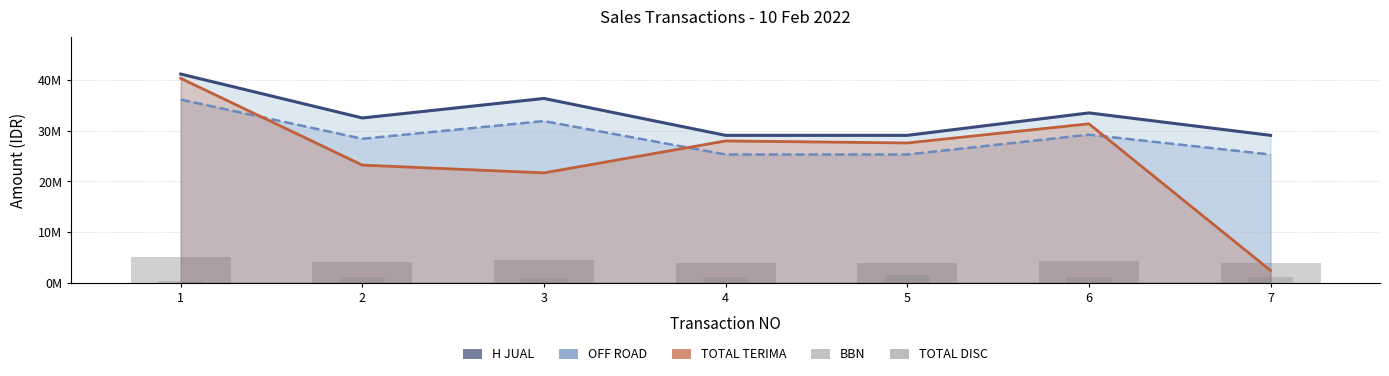

How many distinct data groups are displayed?

5